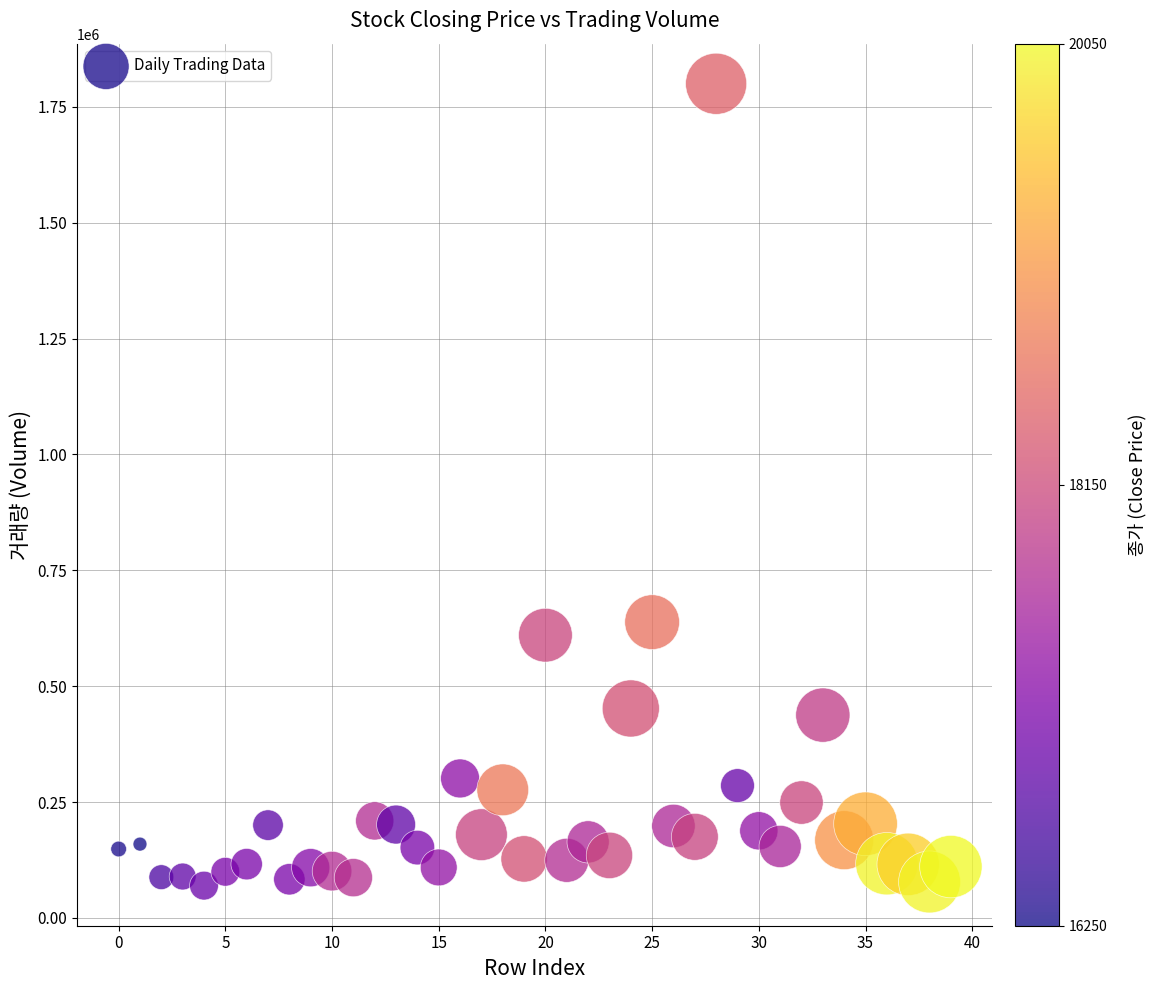

What Y value in the scatter plot is closest to 934737?

638227